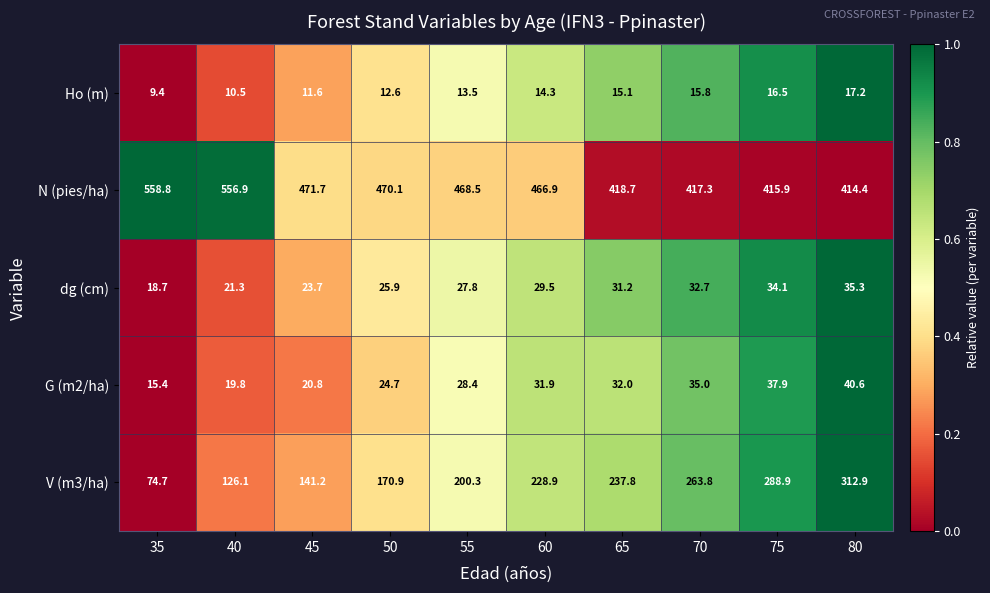

The G (m2/ha) series shows 32.0 at 65. True or false?

True